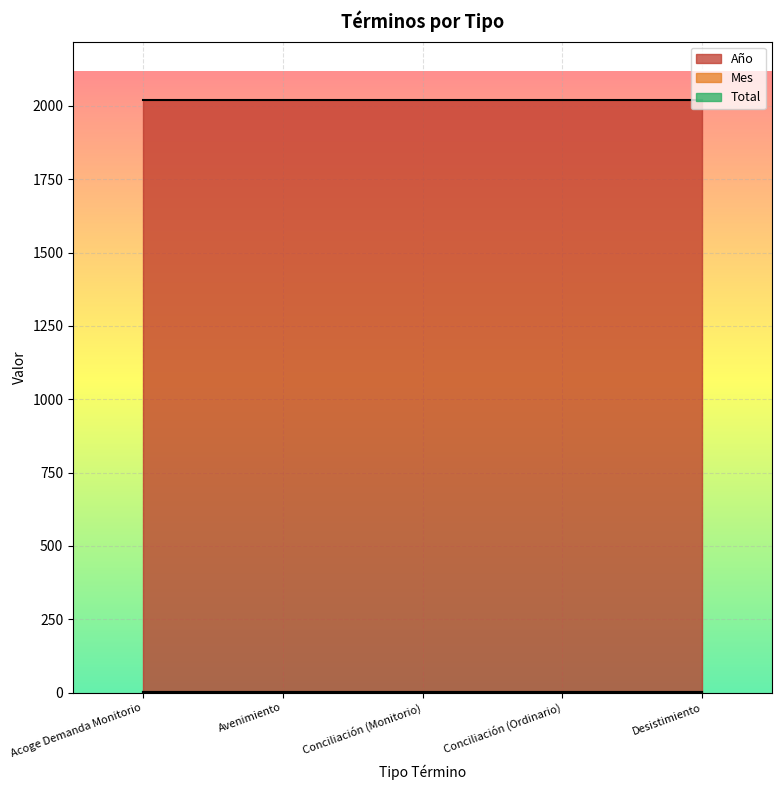

What is the maximum value shown in the chart?

2019